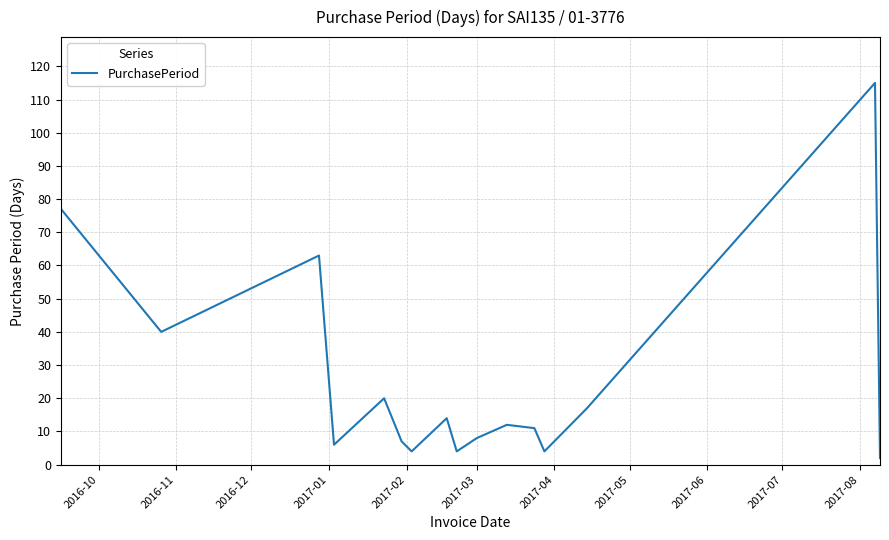

What is the sum of all values?

404